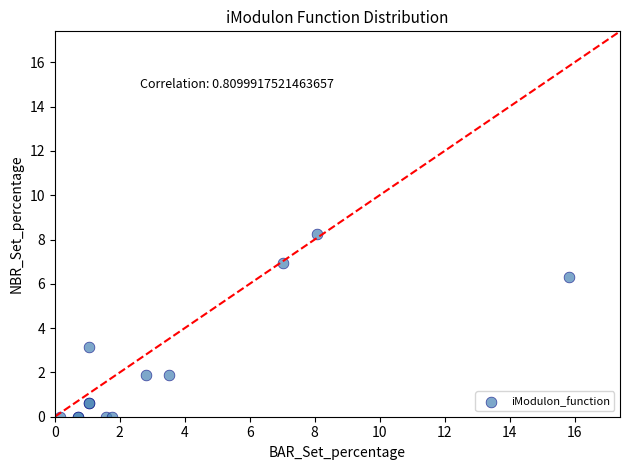

What Y value in the scatter plot is closest to 4?

3.2